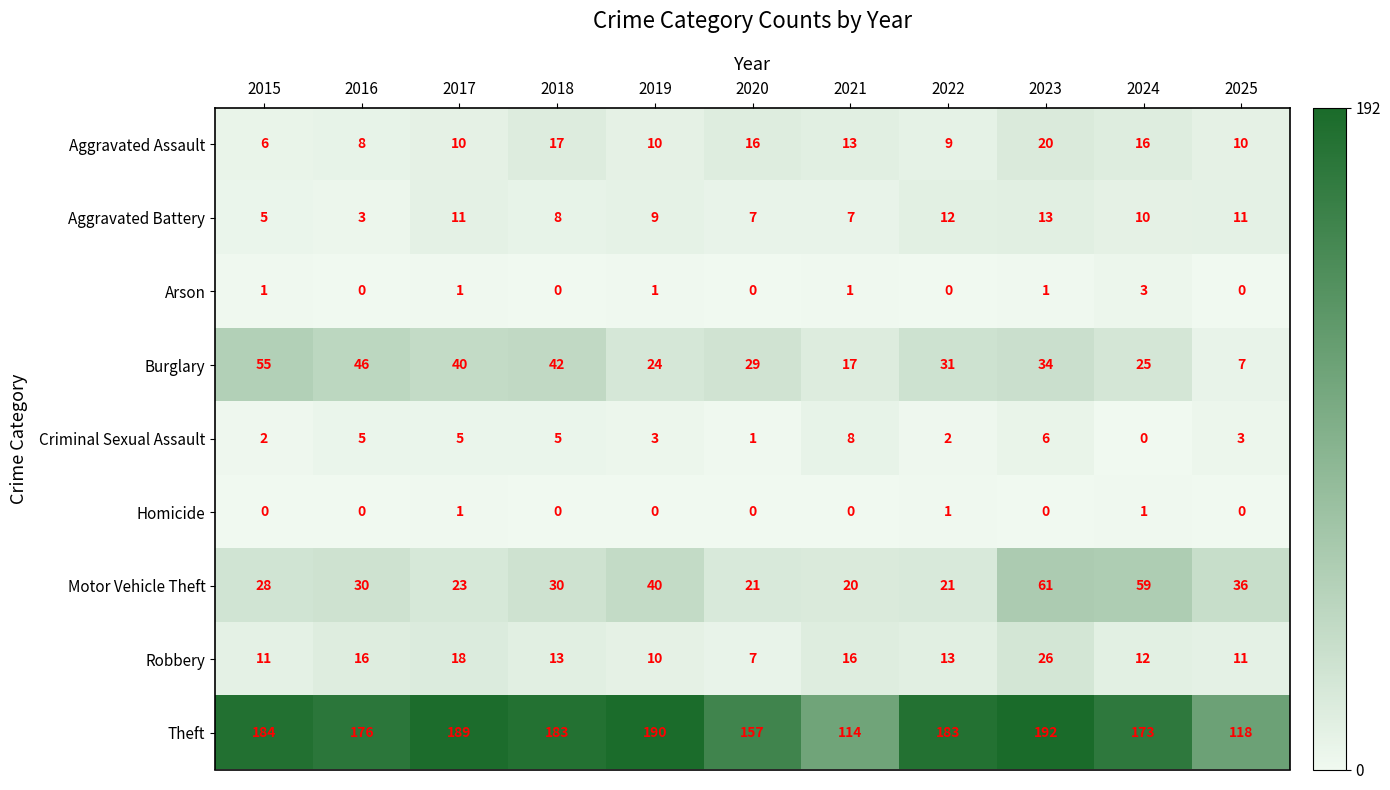

At how many categories does at least one series exceed 3?

11